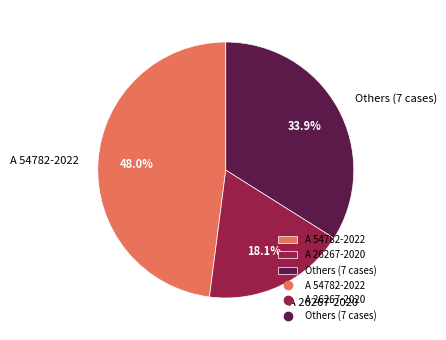

What is the ratio of the value at Others (7 cases) to the value at A 26267-2020?

1.9